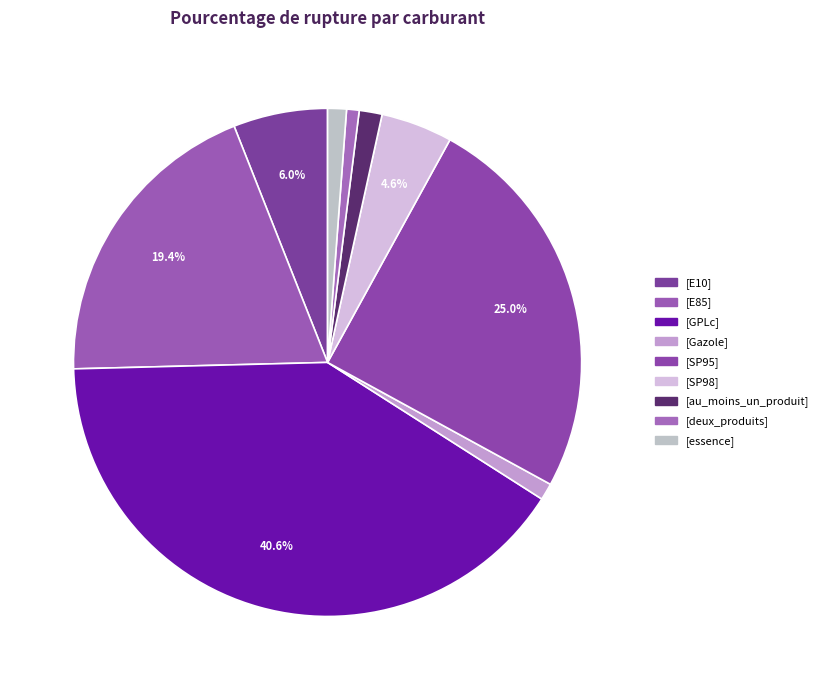

How many segments does this pie chart have?

9